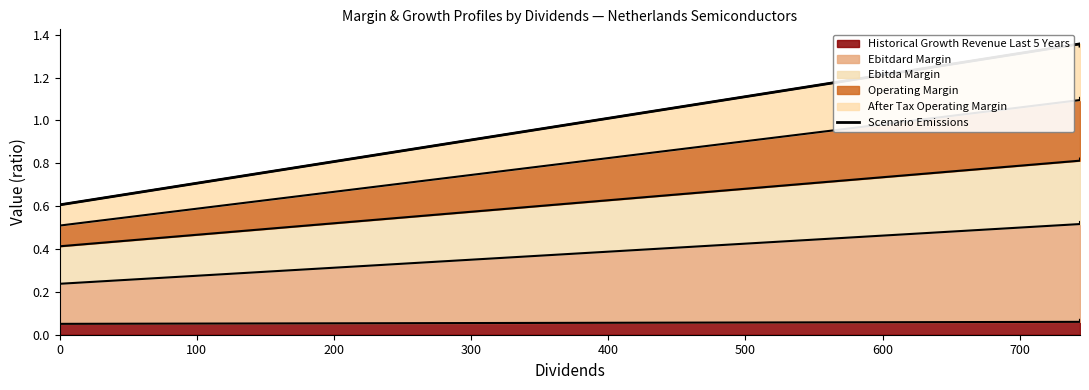

The chart shows a value of 1.1 at 0. True or false?

False